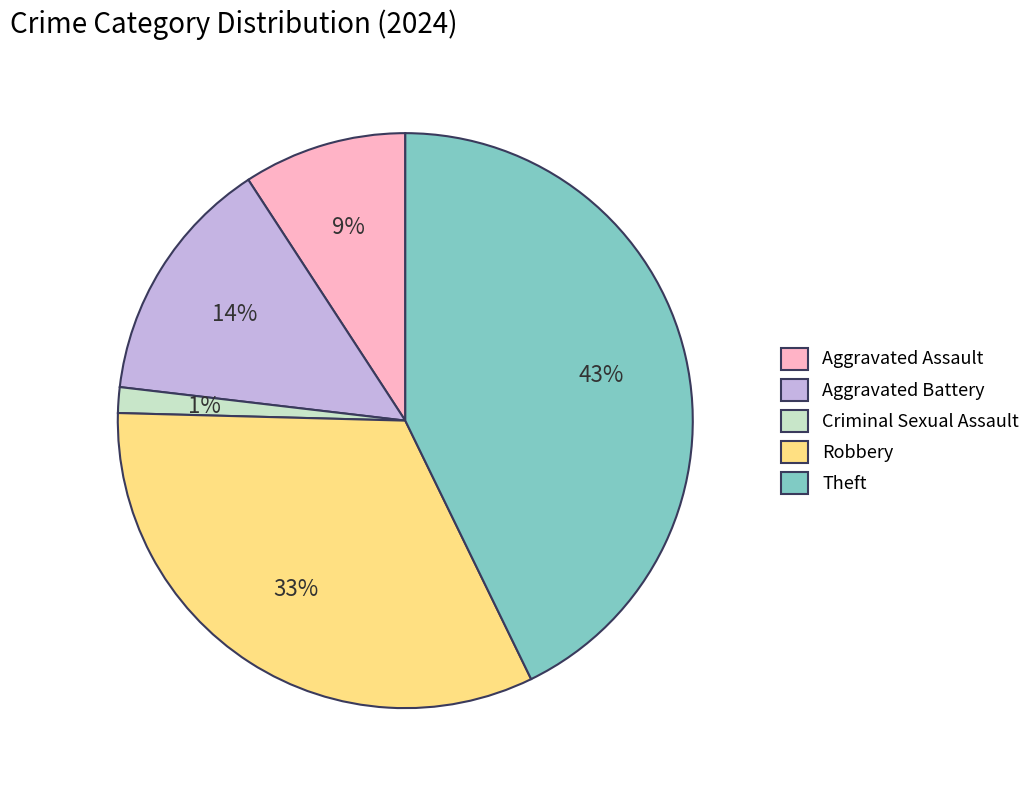

Which has a higher value, Theft or Criminal Sexual Assault?

Theft